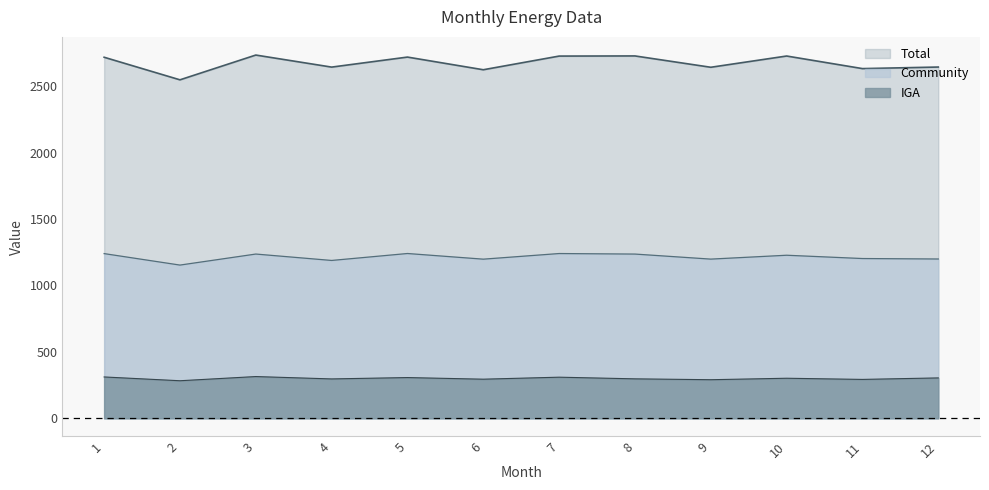

How many series are shown in this chart?

3